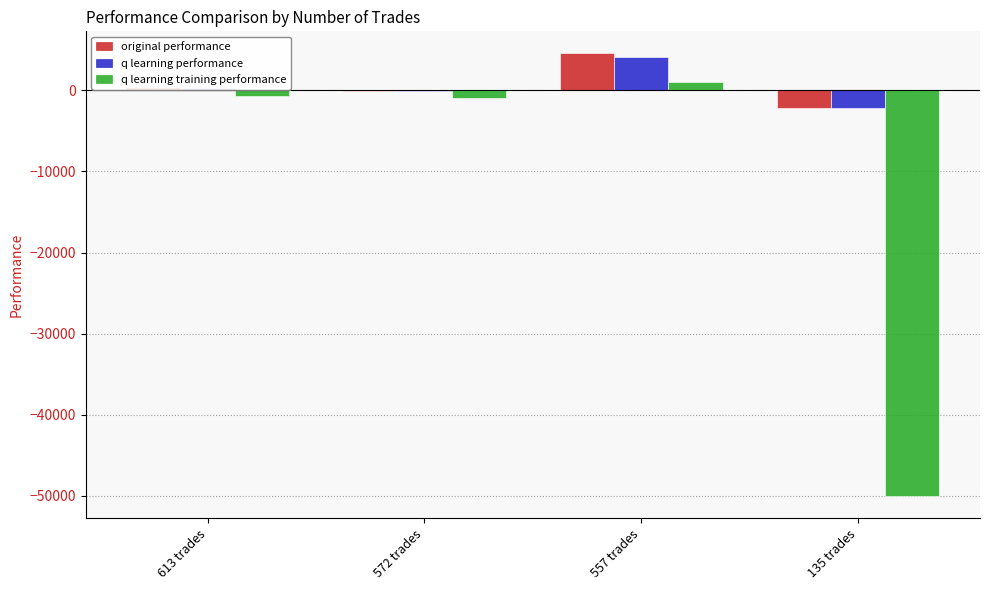

Read the q learning performance value at 613 trades.

302.5